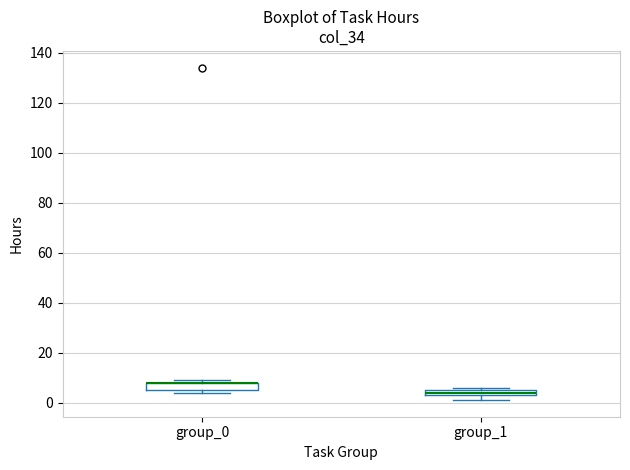

Where is the upper edge of the box for group_0 on the y-axis? The values are not printed on the chart, so give them approximately, as read against the axis.

8